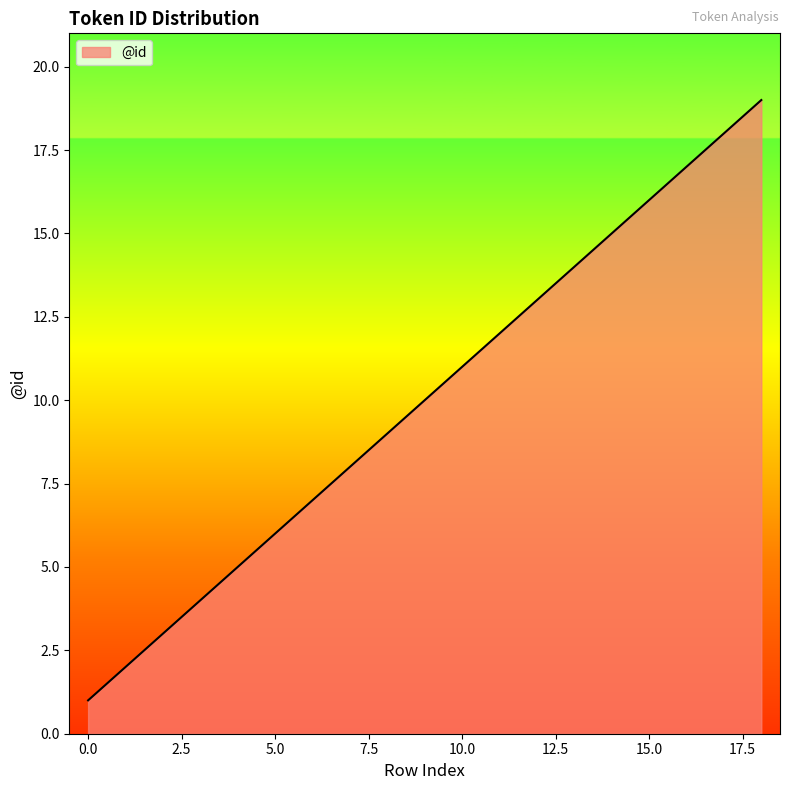

What is the difference between the maximum and second lowest values?

17